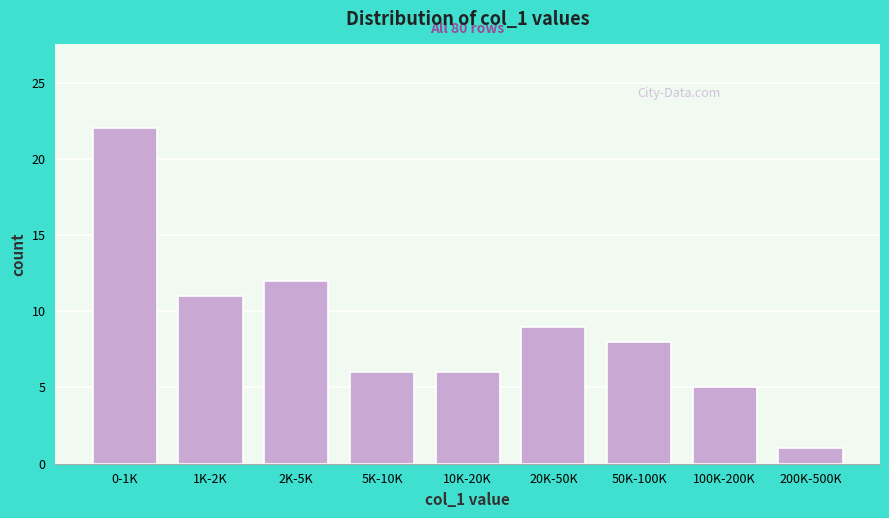

Reading left to right, transcribe all the data shown in this chart.

22	11	12	6	6	9	8	5	1